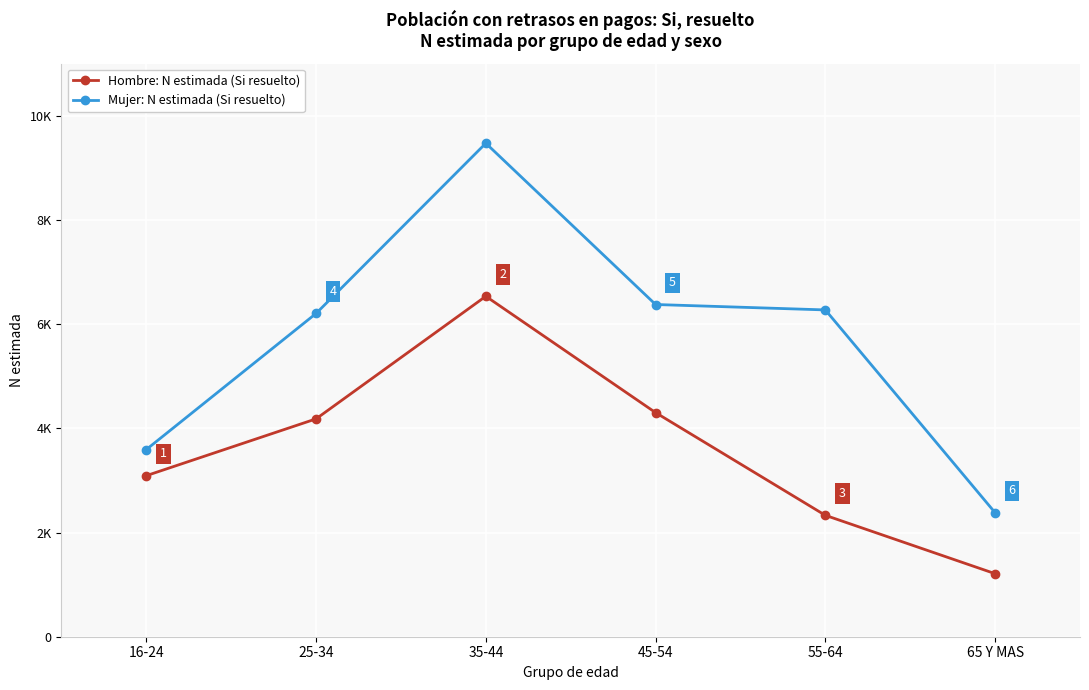

At how many categories does at least one series exceed 8444?

1